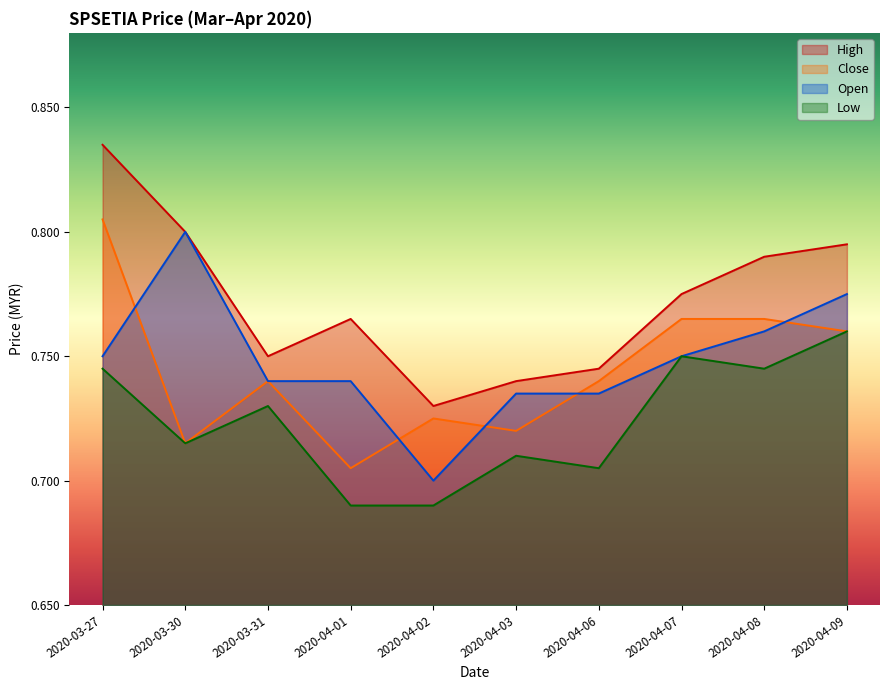

True or false: open has a value of 1.1 at 2020-04-07.

False